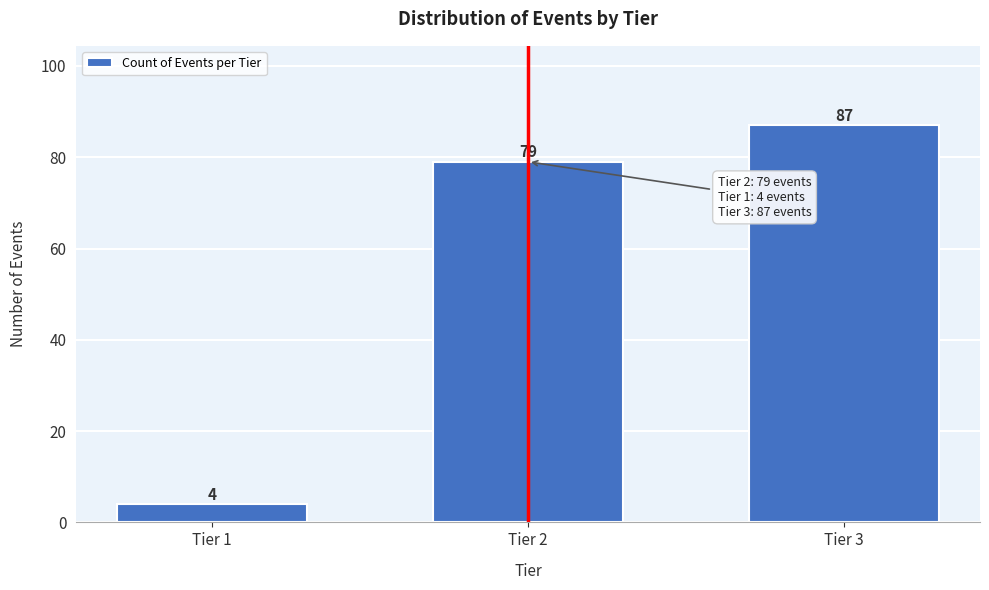

Reading right to left, extract all data points from this chart.

Tier 3=87	Tier 2=79	Tier 1=4